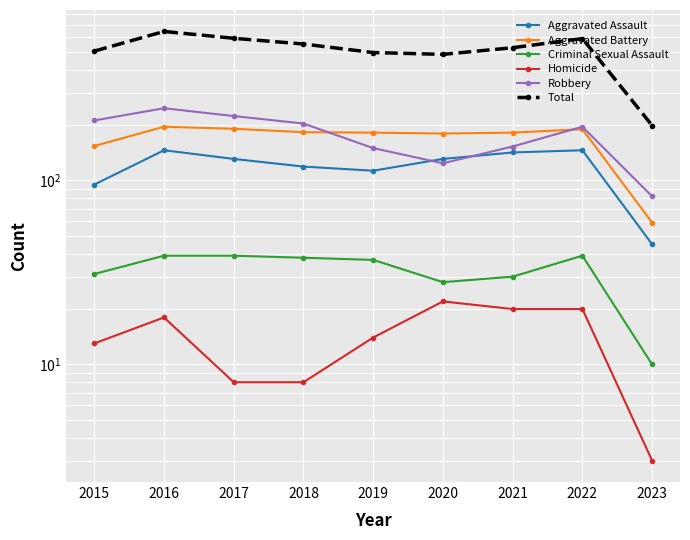

Which series has the largest total across all categories?

Total